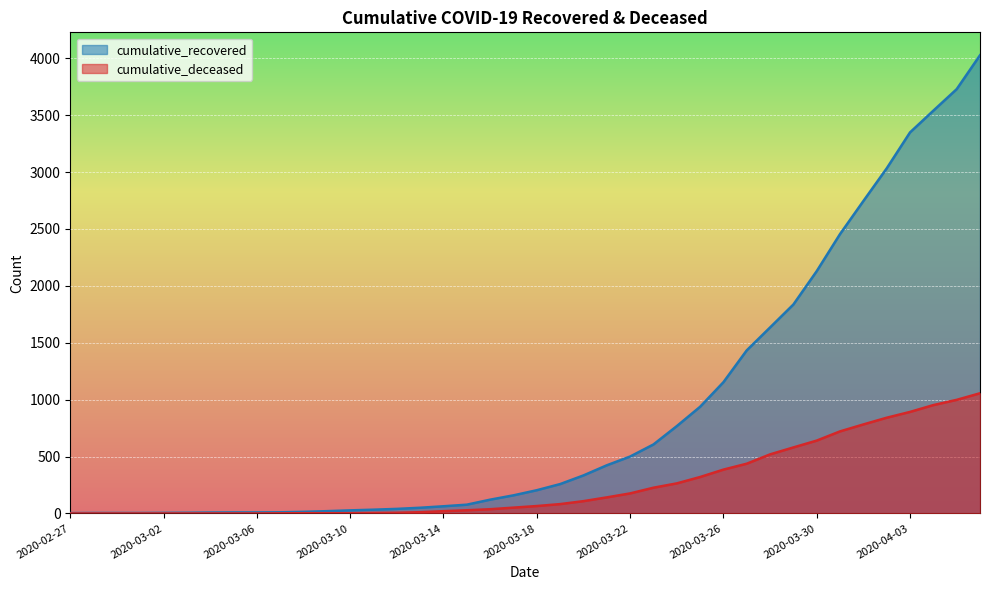

How many positive values does the cumulative_deceased series have?

31